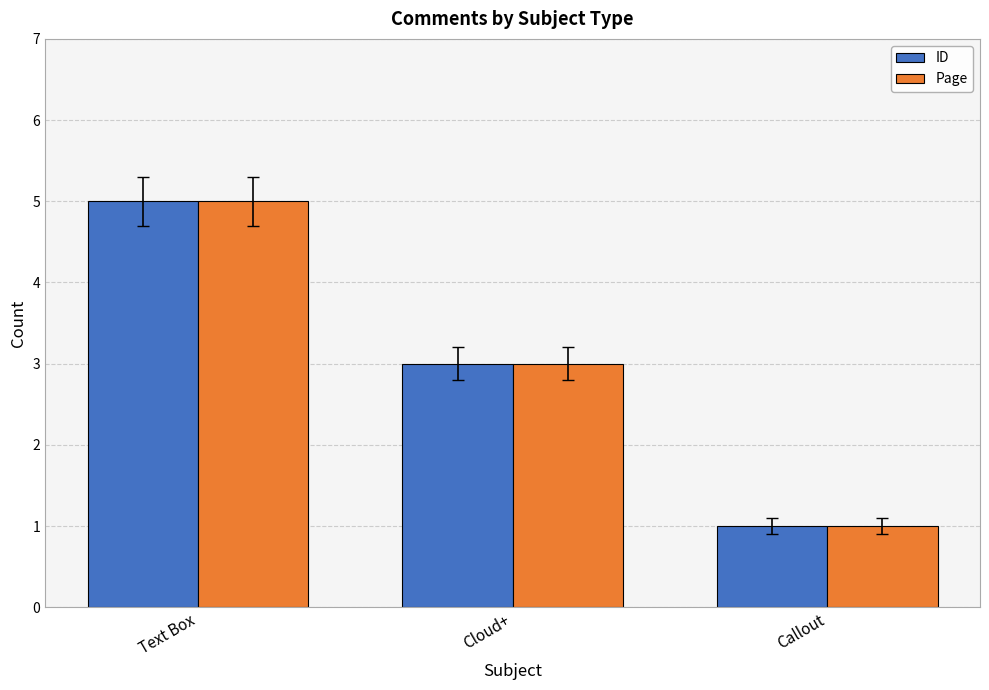

Reading right to left, what are all the values shown in this chart?

ID: 1	3	5
Page: 1	3	5